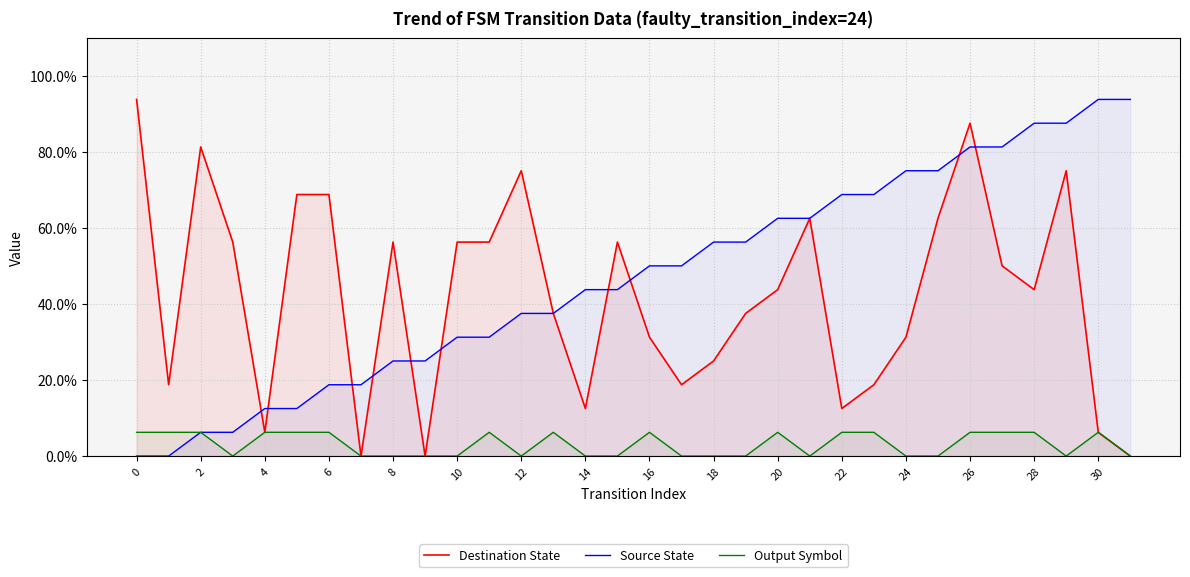

Which series changed the most between 24 and 30?

Destination State